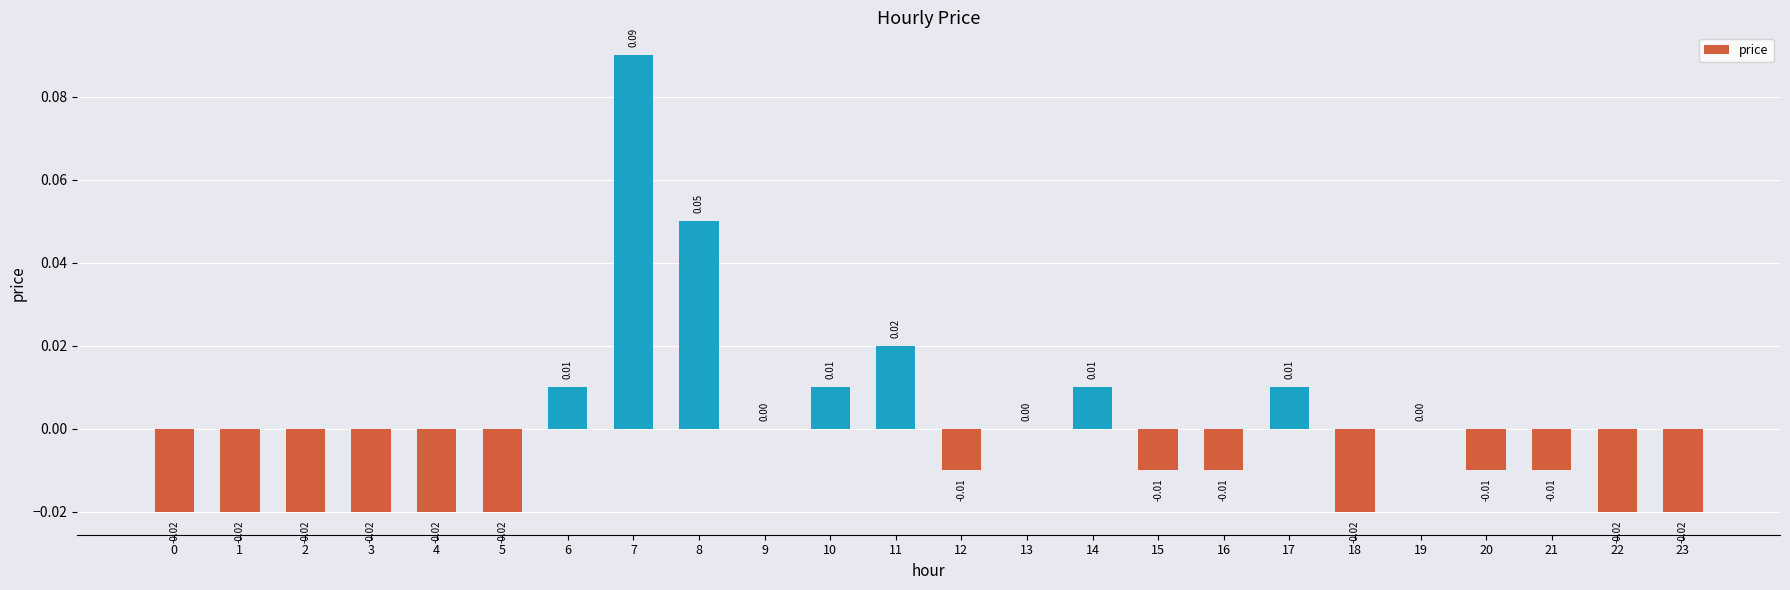

Which has a higher value, 15 or 1?

15